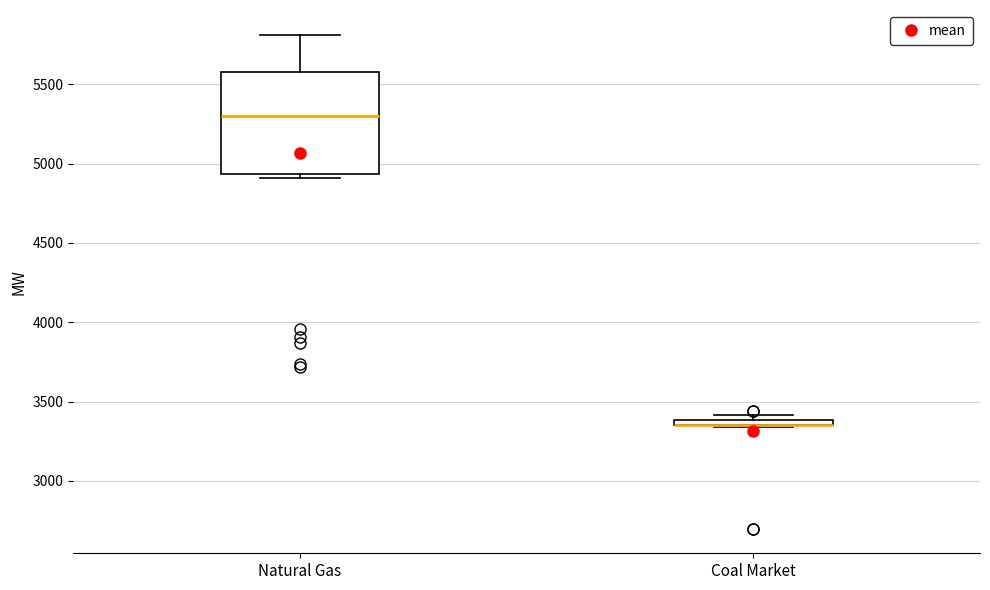

Which box is the tallest, from its lower edge to its upper edge?

Natural Gas